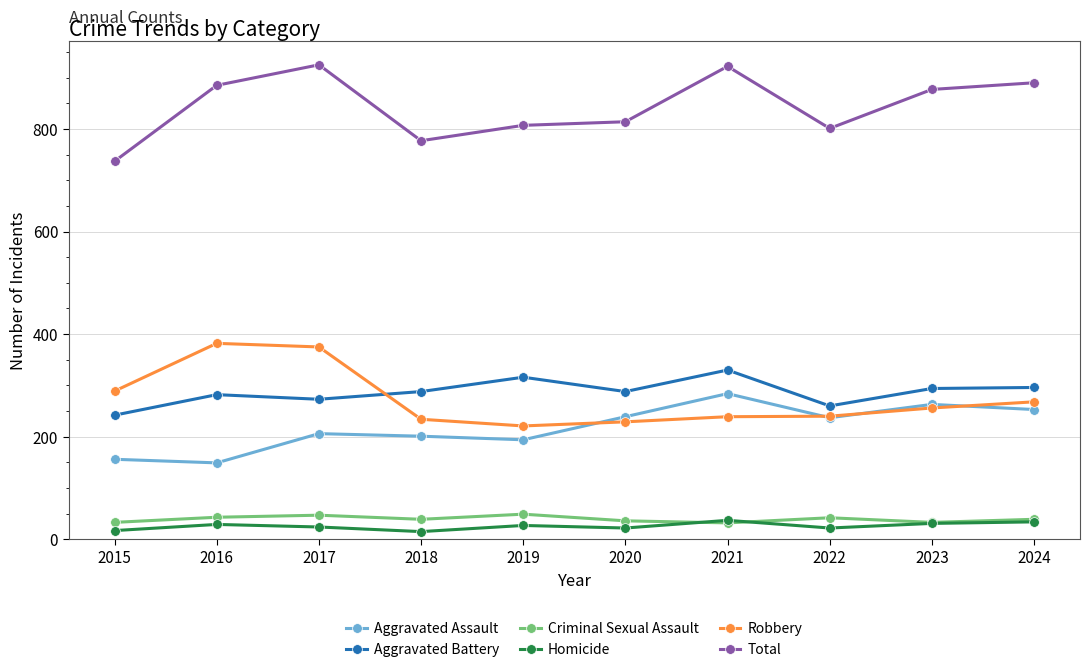

What is the difference between the maximum and minimum values in the Robbery series?

161